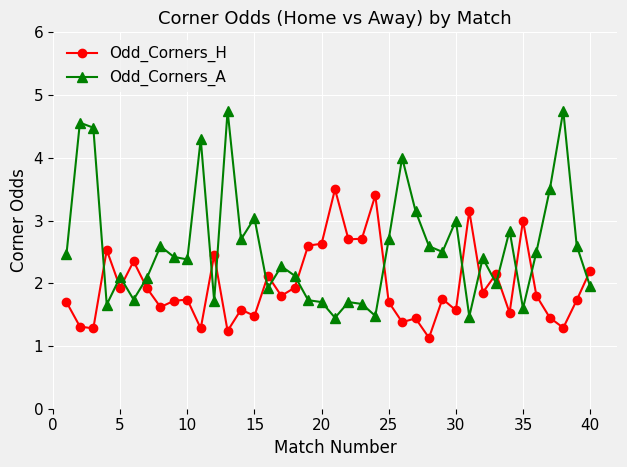

What is the value of the Odd_Corners_H point at the 24th from the left?

3.4